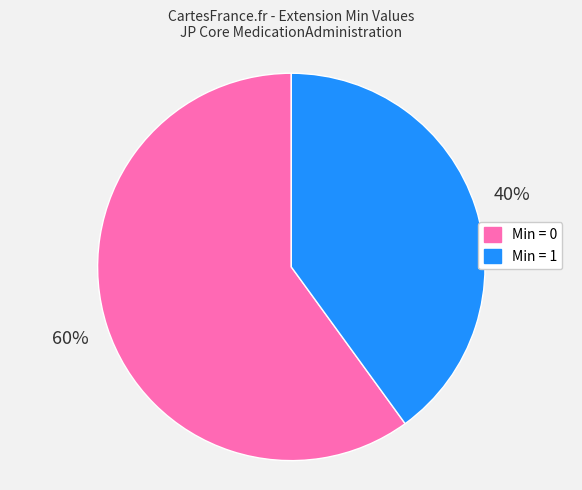

True or false: Min = 1 accounts for 40% of the total.

True